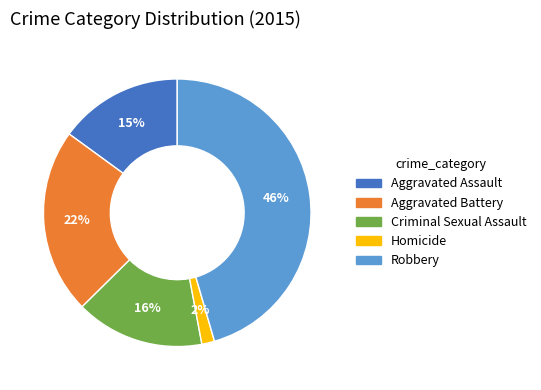

To the nearest percent, what percentage of the pie is Robbery?

46%